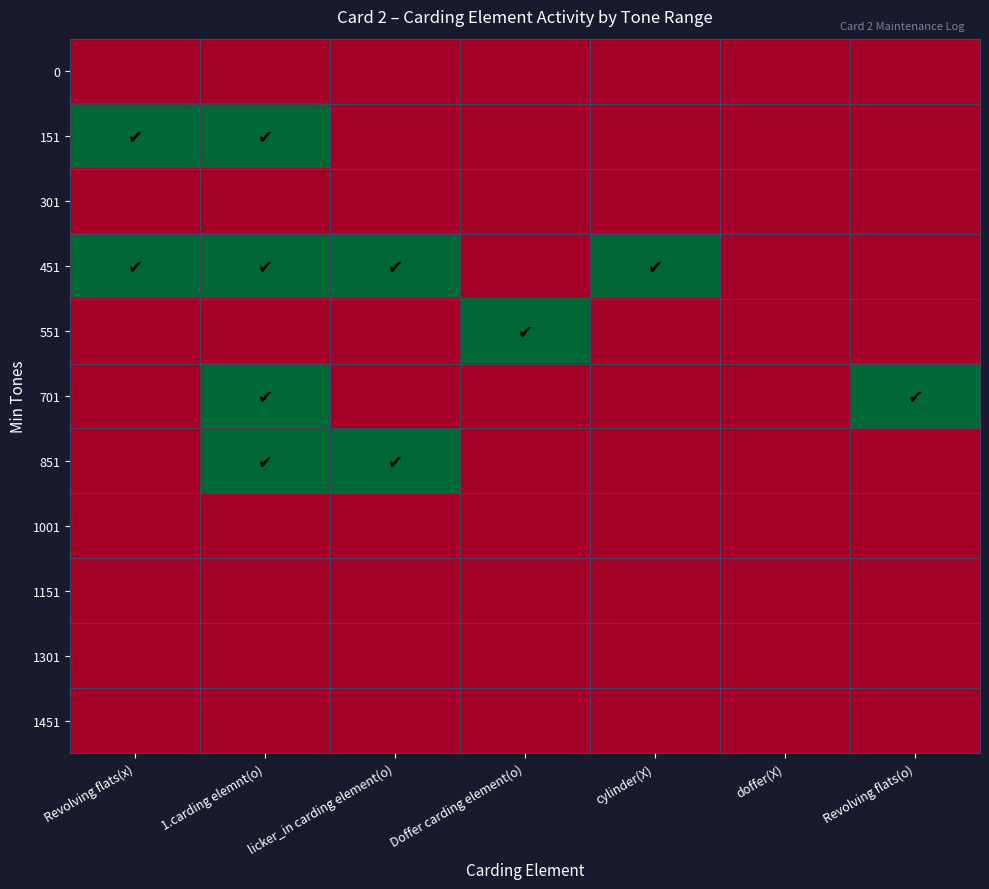

What is the greatest value displayed?

1